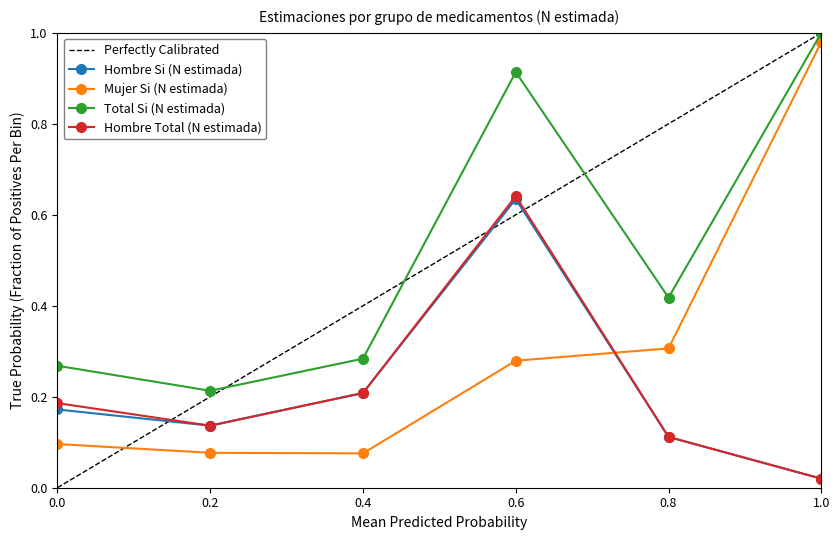

Is the value of Mujer Si (N estimada) at 1.0 greater than the value of Hombre Si (N estimada) at 0.2?

Yes